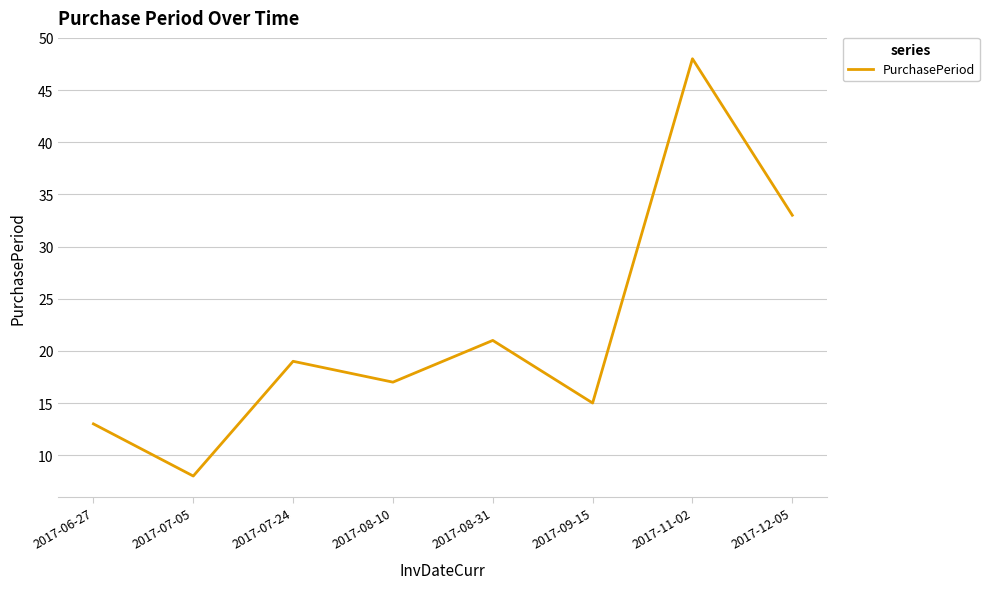

Reading left to right, extract all data points from this chart.

13	8	19	17	21	15	48	33